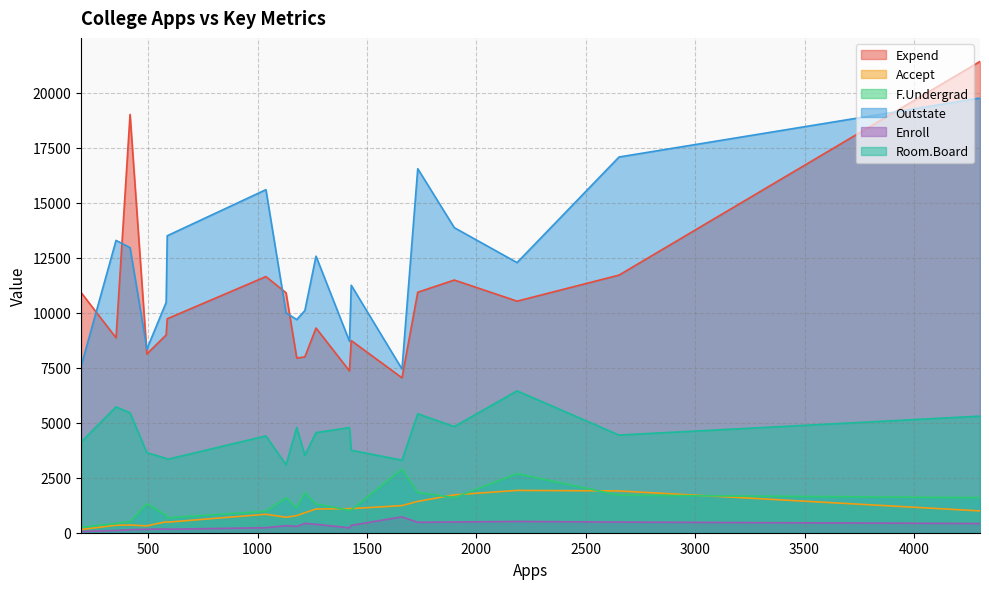

How many series are shown in this chart?

6